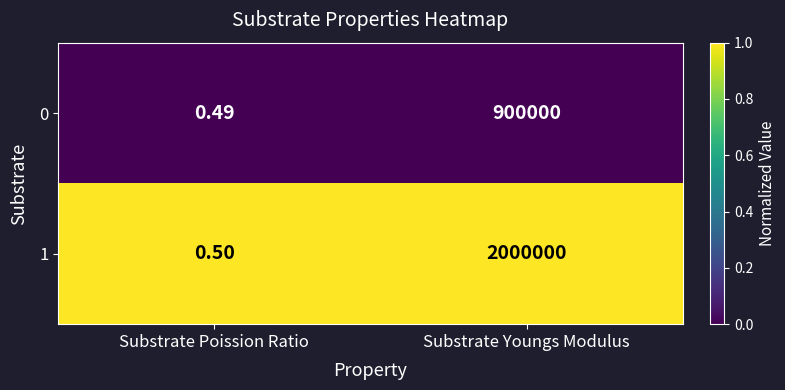

At which label is 0 closest to 450000?

Substrate Poission Ratio